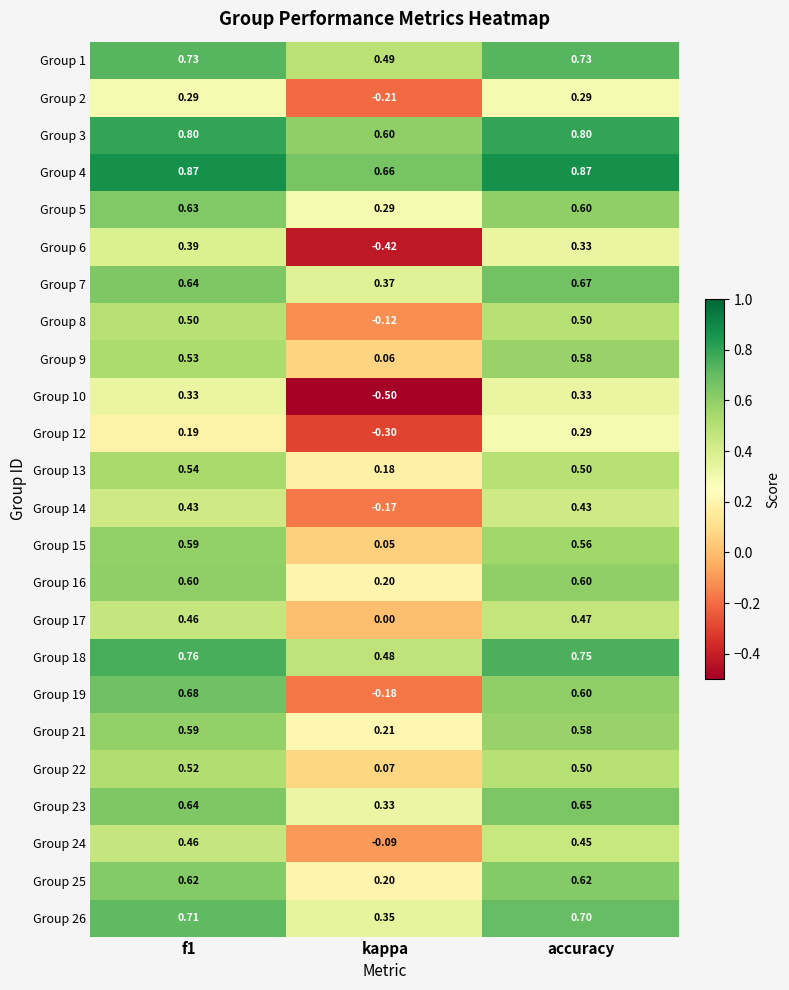

Which category has the lowest value across all series?

kappa